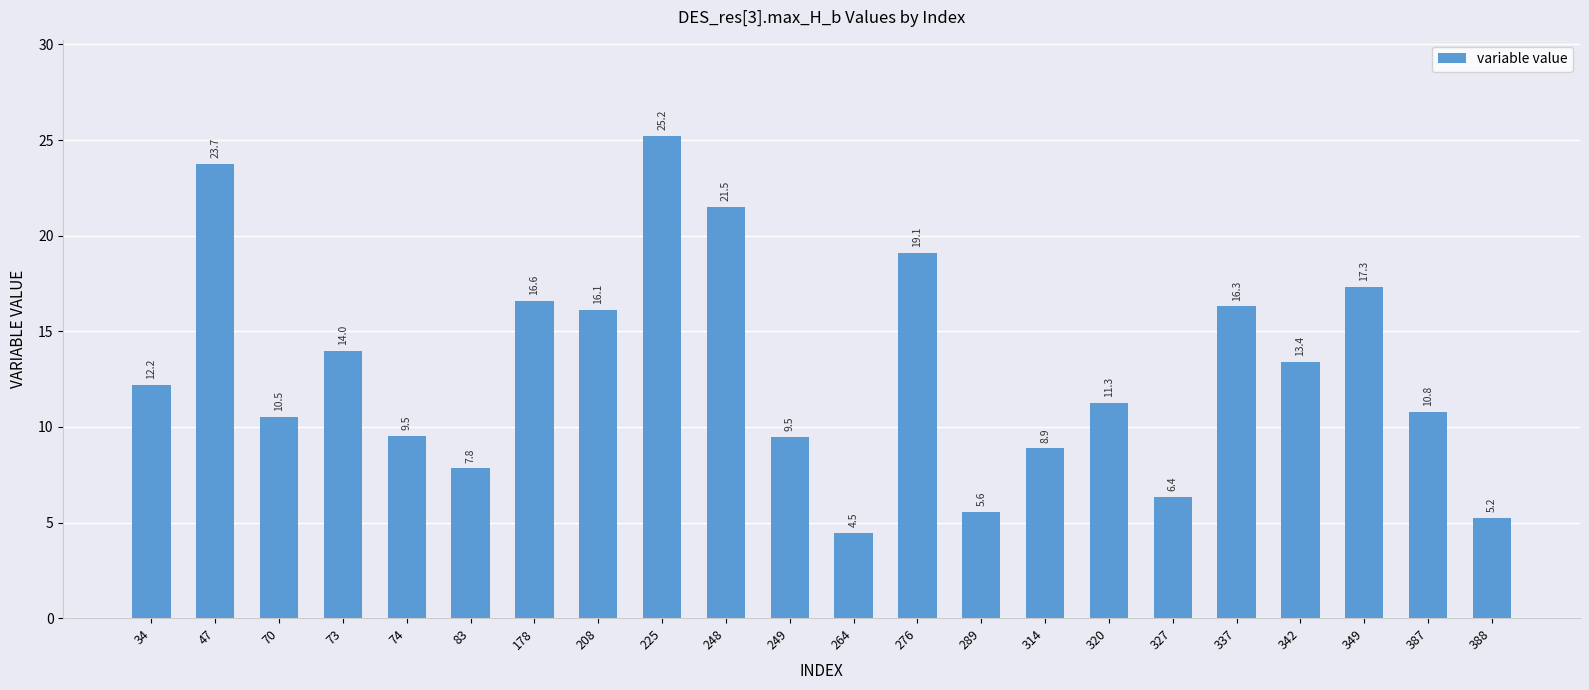

Which category has the highest value across all series?

225